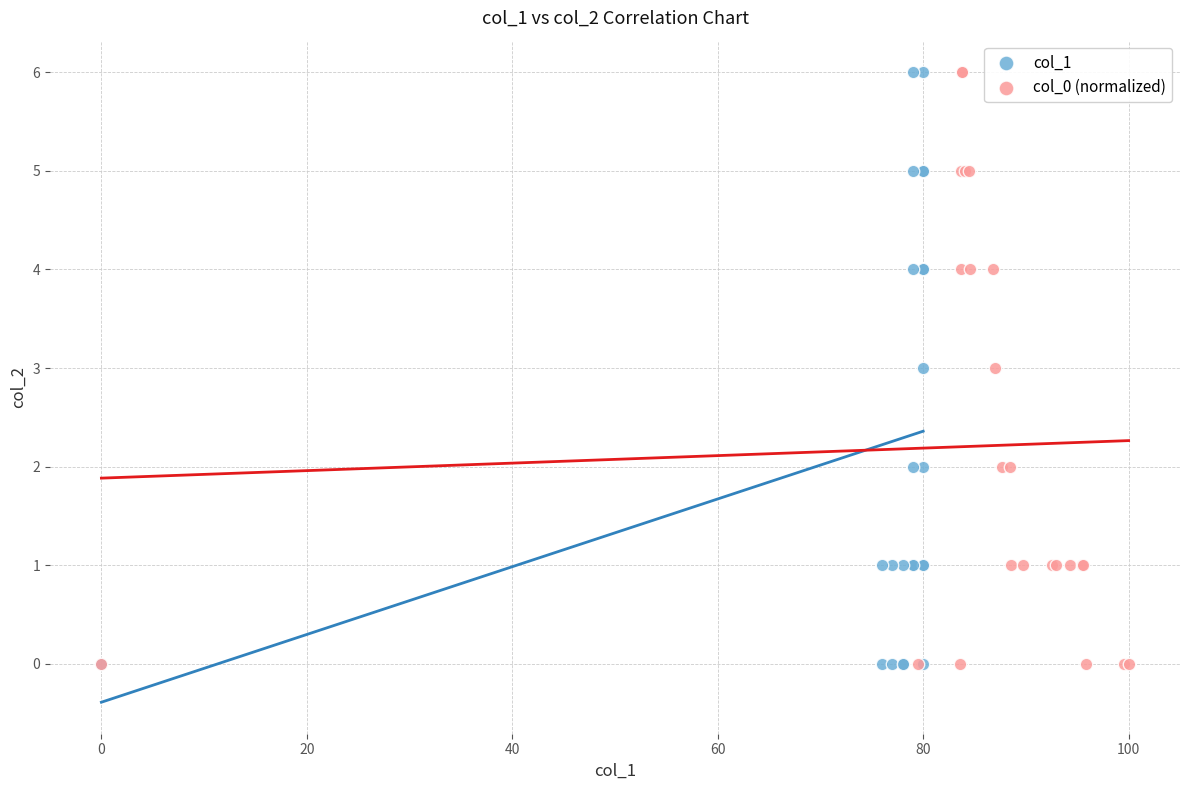

What are all the series names shown in the legend?

col_1, col_0 (normalized)